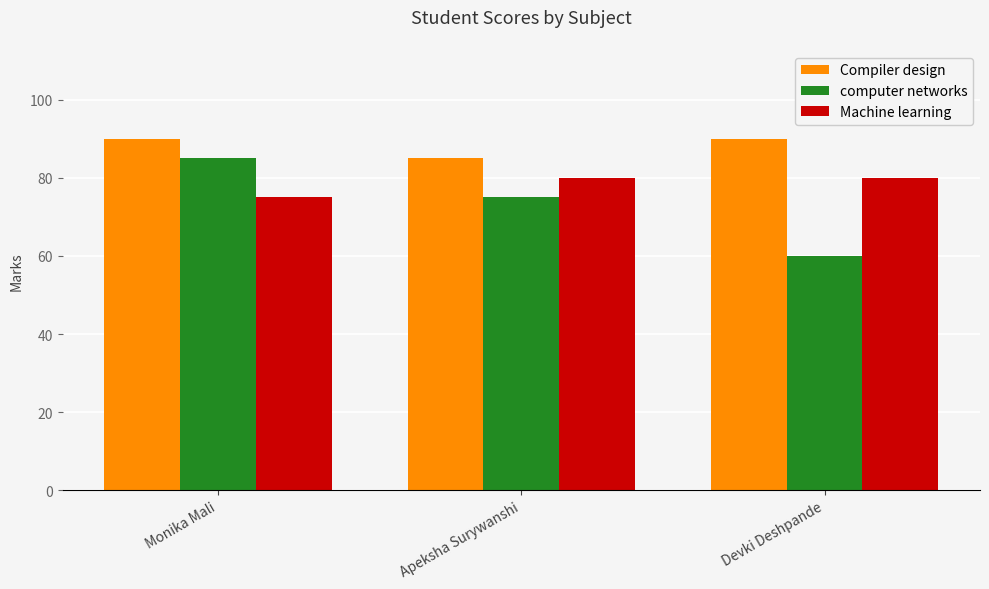

How many data points does each series have?

3